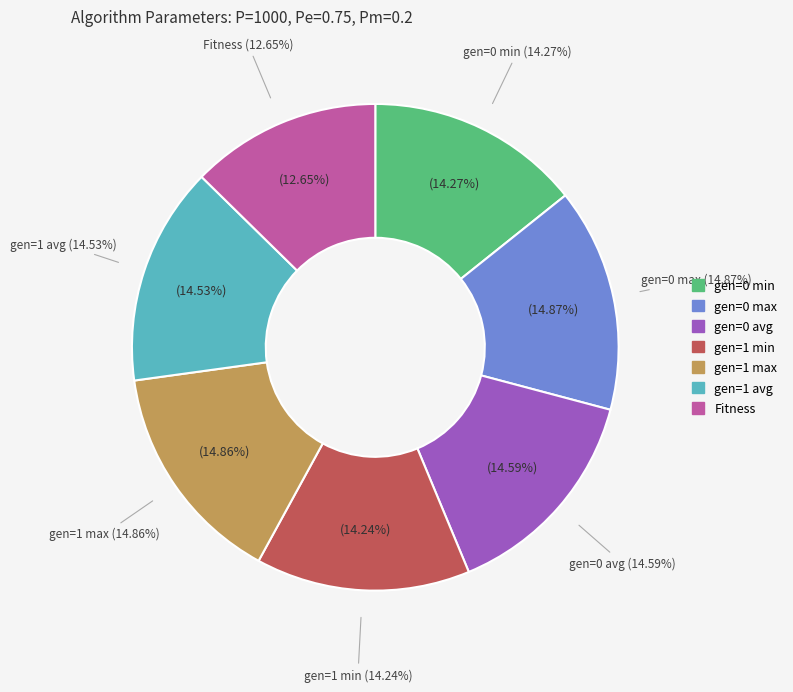

How many segments does this pie chart have?

7